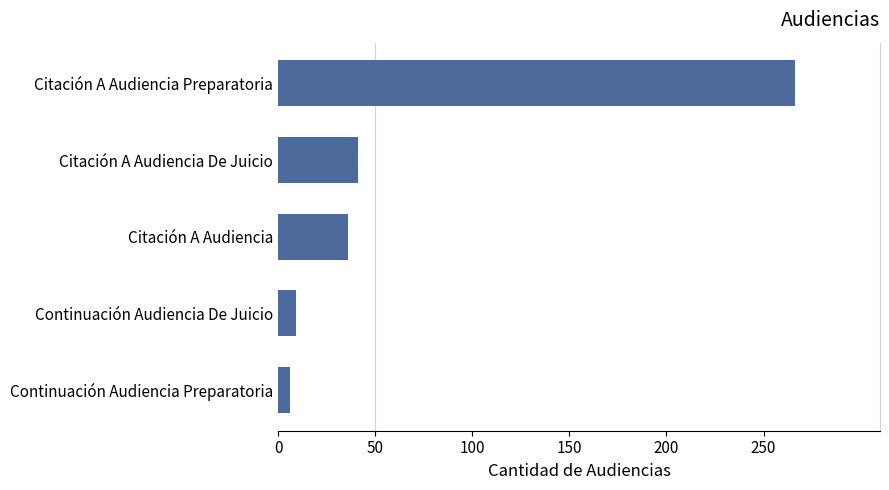

Reading top to bottom, list all the values displayed in this chart.

Citación A Audiencia Preparatoria=266	Citación A Audiencia De Juicio=41	Citación A Audiencia=36	Continuación Audiencia De Juicio=9	Continuación Audiencia Preparatoria=6